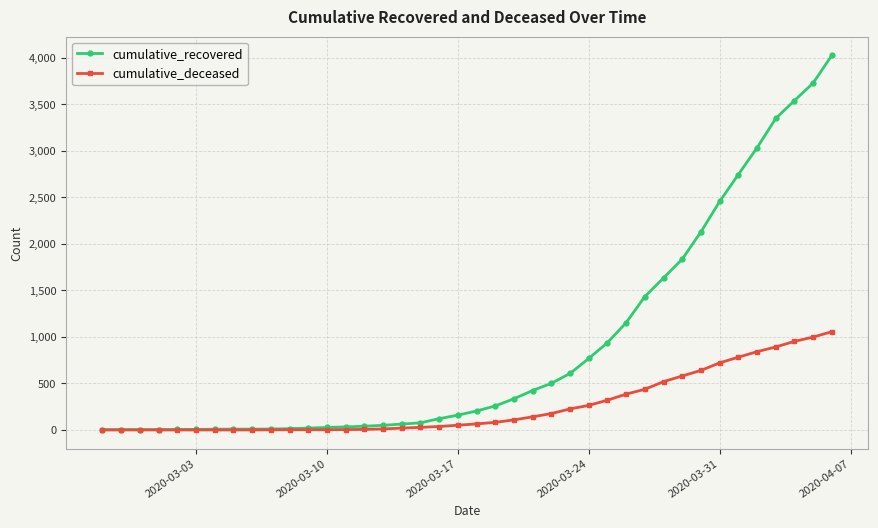

What is the maximum value shown in the chart?

4026